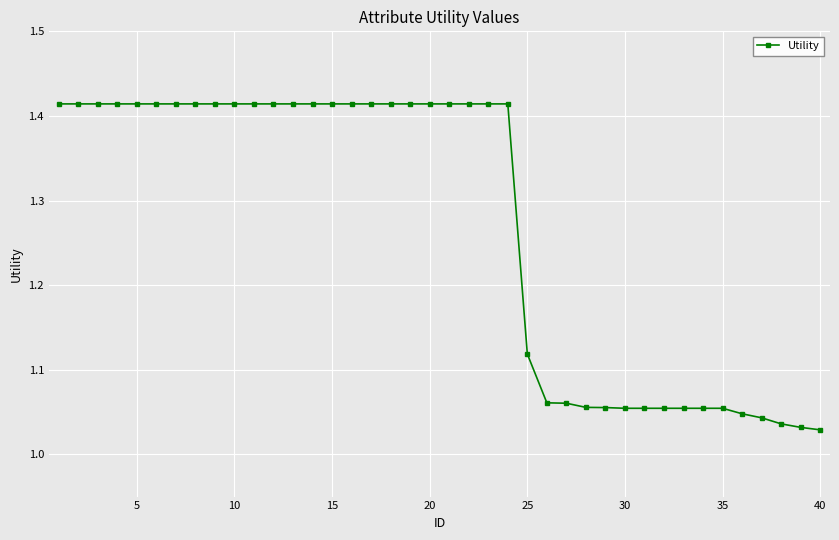

Does the chart display data point markers on the line(s)?

Yes